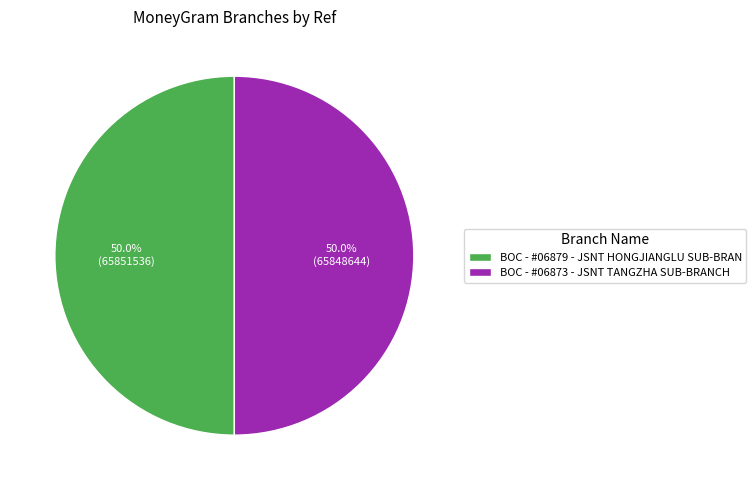

To the nearest percent, what is the combined percentage of BOC - #06879 - JSNT HONGJIANGLU SUB-BRAN and BOC - #06873 - JSNT TANGZHA SUB-BRANCH?

100%